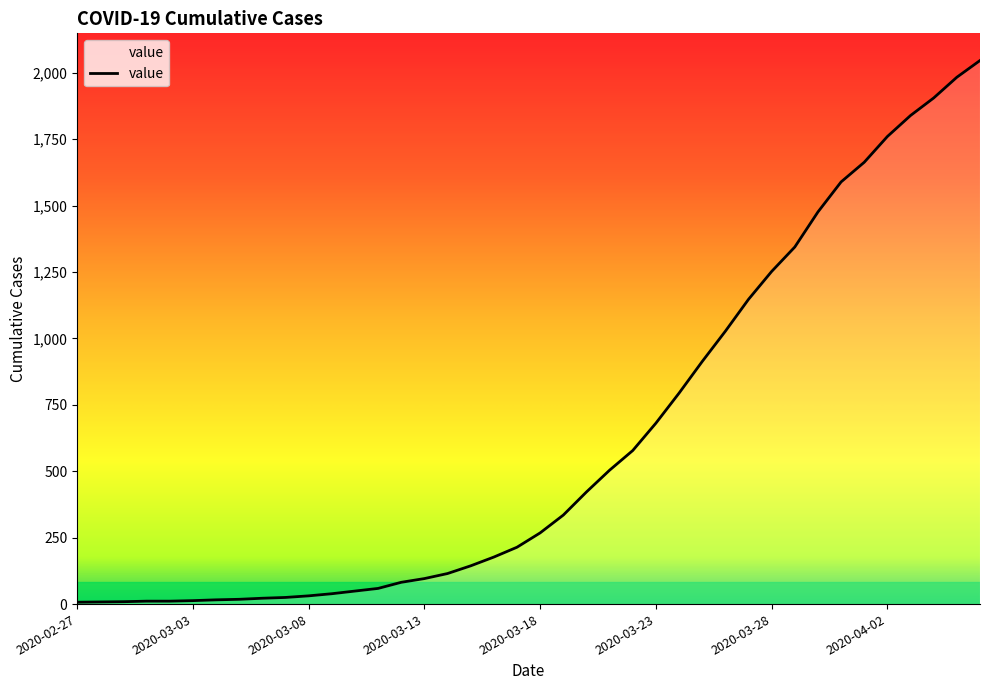

What is the greatest value displayed?

2046